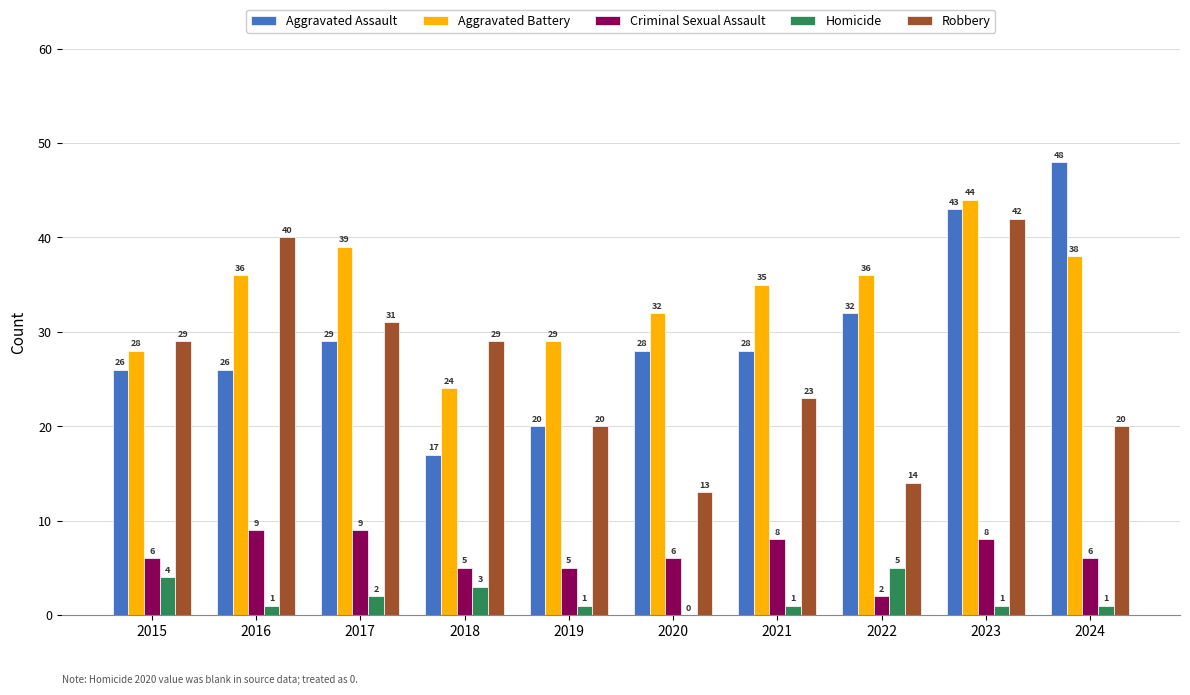

How many categories are shown in the chart?

10